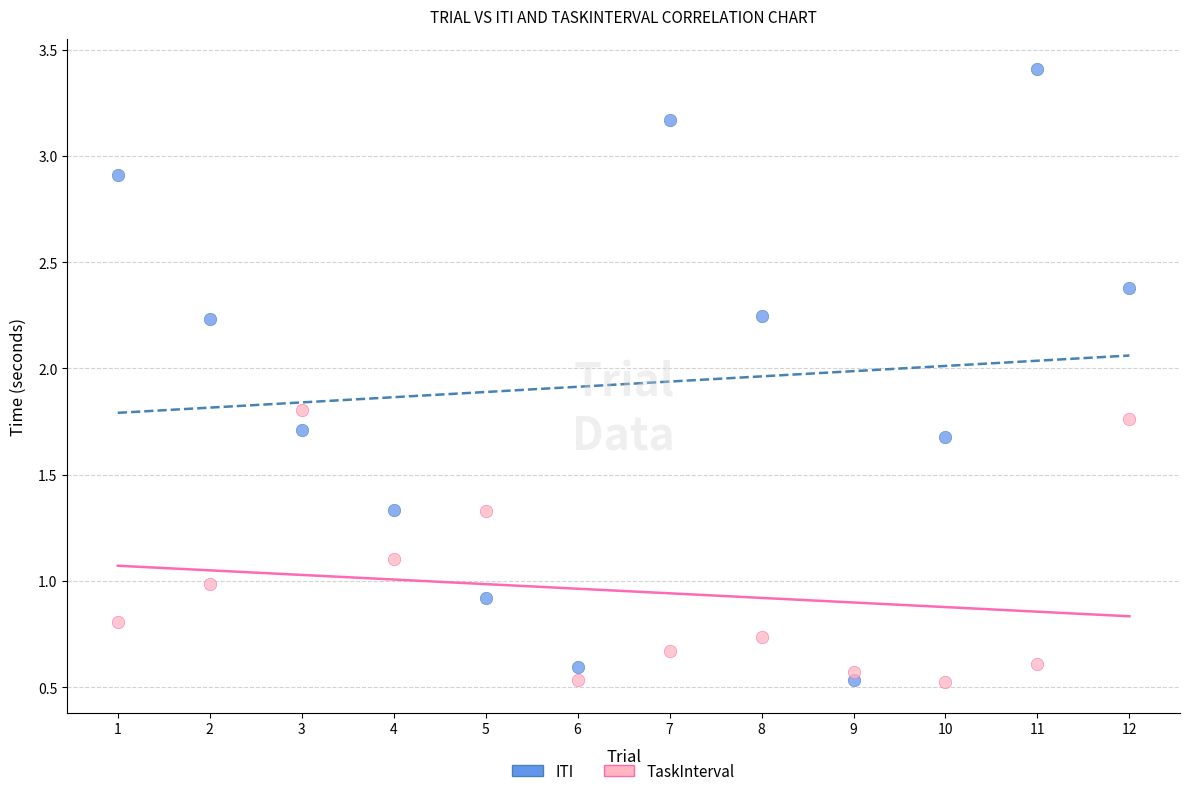

Which series contains the highest Y value?

ITI